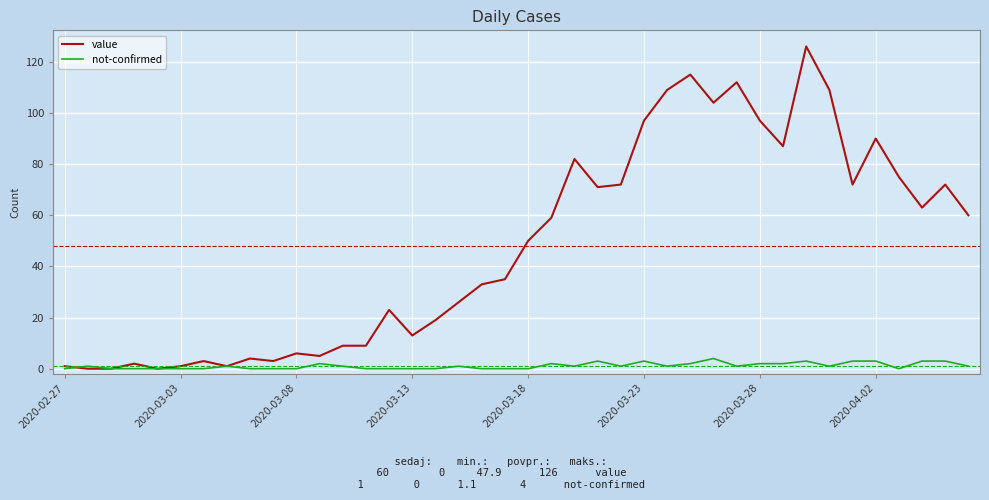

What is the maximum value shown in the chart?

126